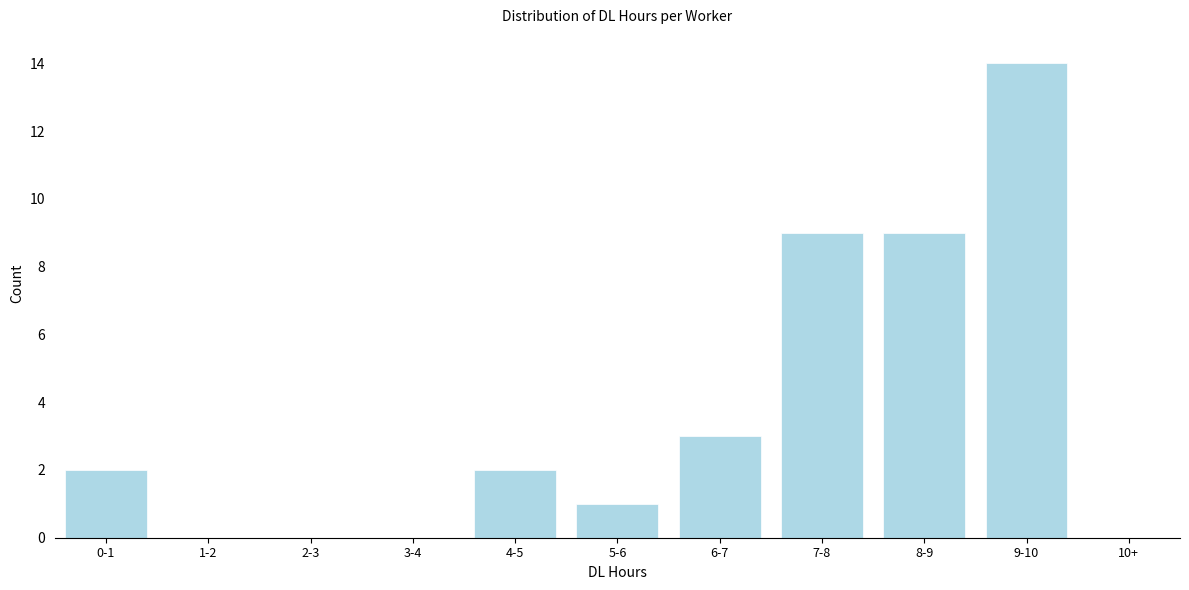

Reading right to left, transcribe all the data shown in this chart.

10+=0	9-10=14	8-9=9	7-8=9	6-7=3	5-6=1	4-5=2	3-4=0	2-3=0	1-2=0	0-1=2